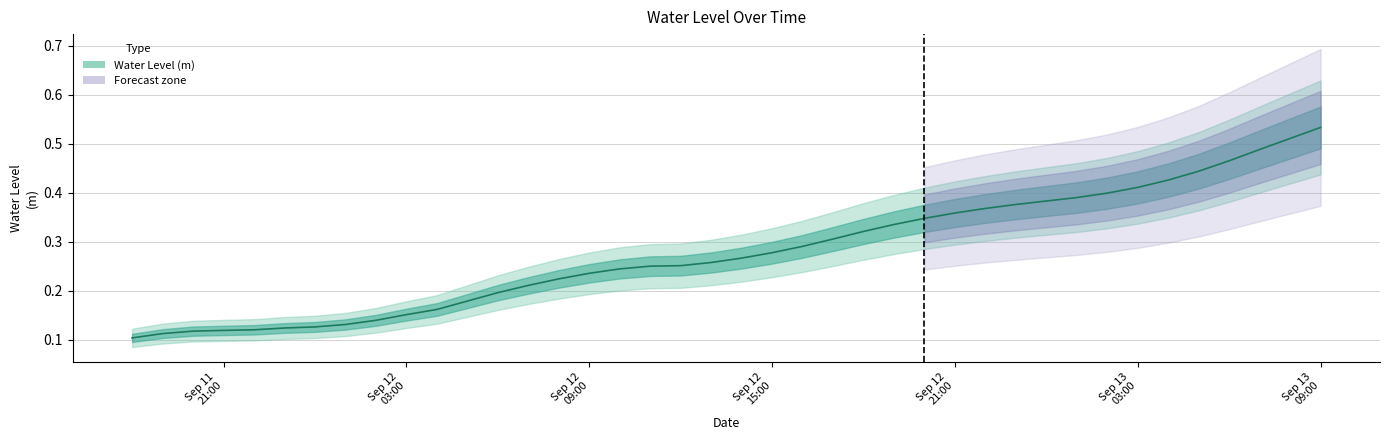

Rank the categories by value from highest to lowest.

2024-09-13 09:00:00, 2024-09-13 08:00:00, 2024-09-13 07:00:00, 2024-09-13 06:00:00, 2024-09-13 05:00:00, 2024-09-13 04:00:00, 2024-09-13 03:00:00, 2024-09-13 02:00:00, 2024-09-13 01:00:00, 2024-09-13 00:00:00, 2024-09-12 23:00:00, 2024-09-12 22:00:00, 2024-09-12 21:00:00, 2024-09-12 20:00:00, 2024-09-12 19:00:00, 2024-09-12 18:00:00, 2024-09-12 17:00:00, 2024-09-12 16:00:00, 2024-09-12 15:00:00, 2024-09-12 14:00:00, 2024-09-12 13:00:00, 2024-09-12 12:00:00, 2024-09-12 11:00:00, 2024-09-12 10:00:00, 2024-09-12 09:00:00, 2024-09-12 08:00:00, 2024-09-12 07:00:00, 2024-09-12 06:00:00, 2024-09-12 05:00:00, 2024-09-12 04:00:00, 2024-09-12 03:00:00, 2024-09-12 02:00:00, 2024-09-12 01:00:00, 2024-09-12 00:00:00, 2024-09-11 23:00:00, 2024-09-11 22:00:00, 2024-09-11 21:00:00, 2024-09-11 20:00:00, 2024-09-11 19:00:00, 2024-09-11 18:00:00